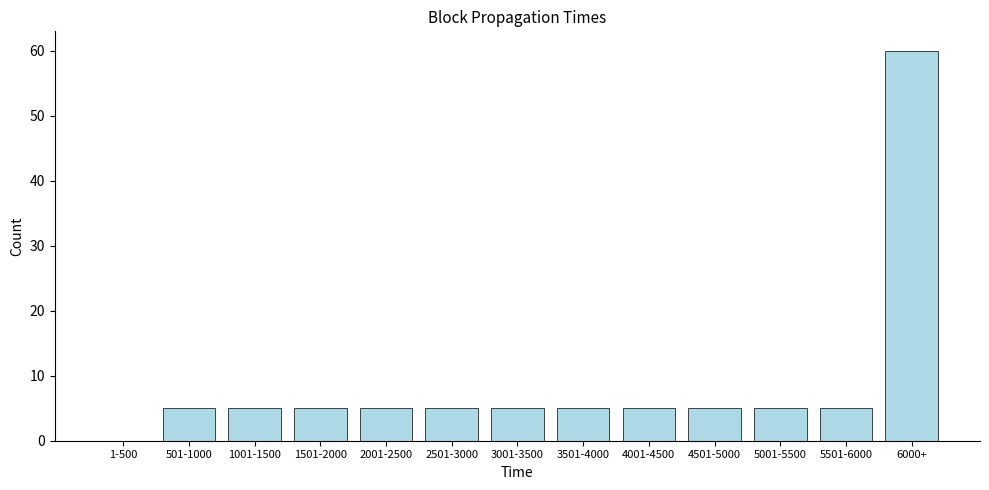

Reading left to right, extract all data points from this chart.

1-500=0	501-1000=5	1001-1500=5	1501-2000=5	2001-2500=5	2501-3000=5	3001-3500=5	3501-4000=5	4001-4500=5	4501-5000=5	5001-5500=5	5501-6000=5	6000+=60